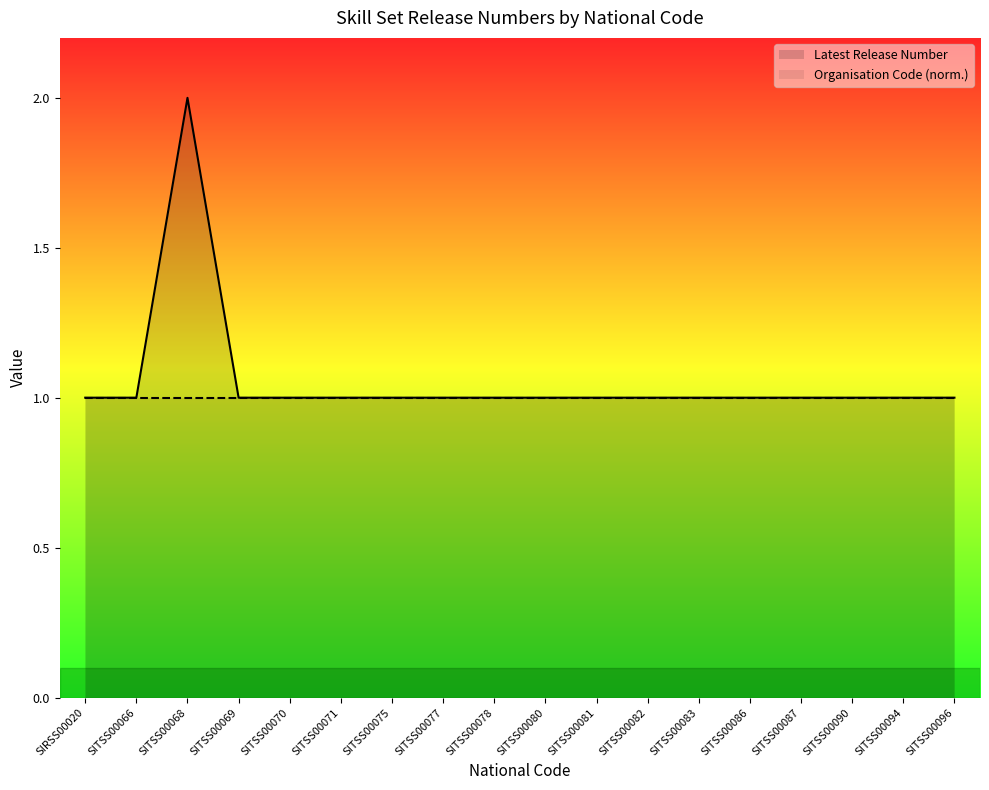

Is the value of Latest Release Number at SITSS00086 greater than the value of Organisation Code (norm.) at SITSS00069?

No